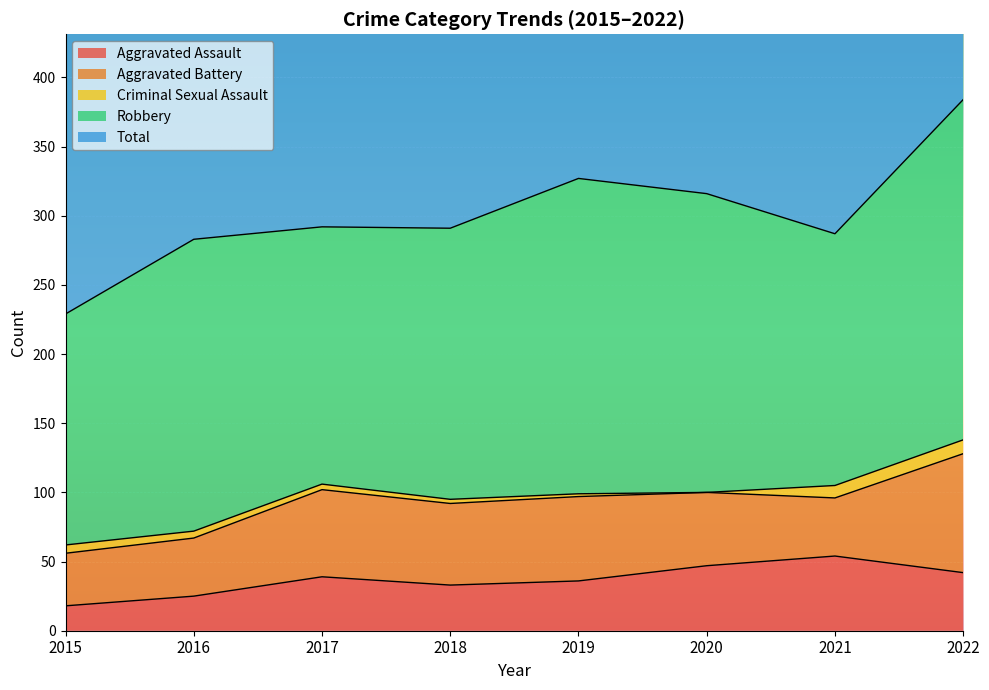

True or false: Criminal Sexual Assault has a value of 4 at 2017.

True